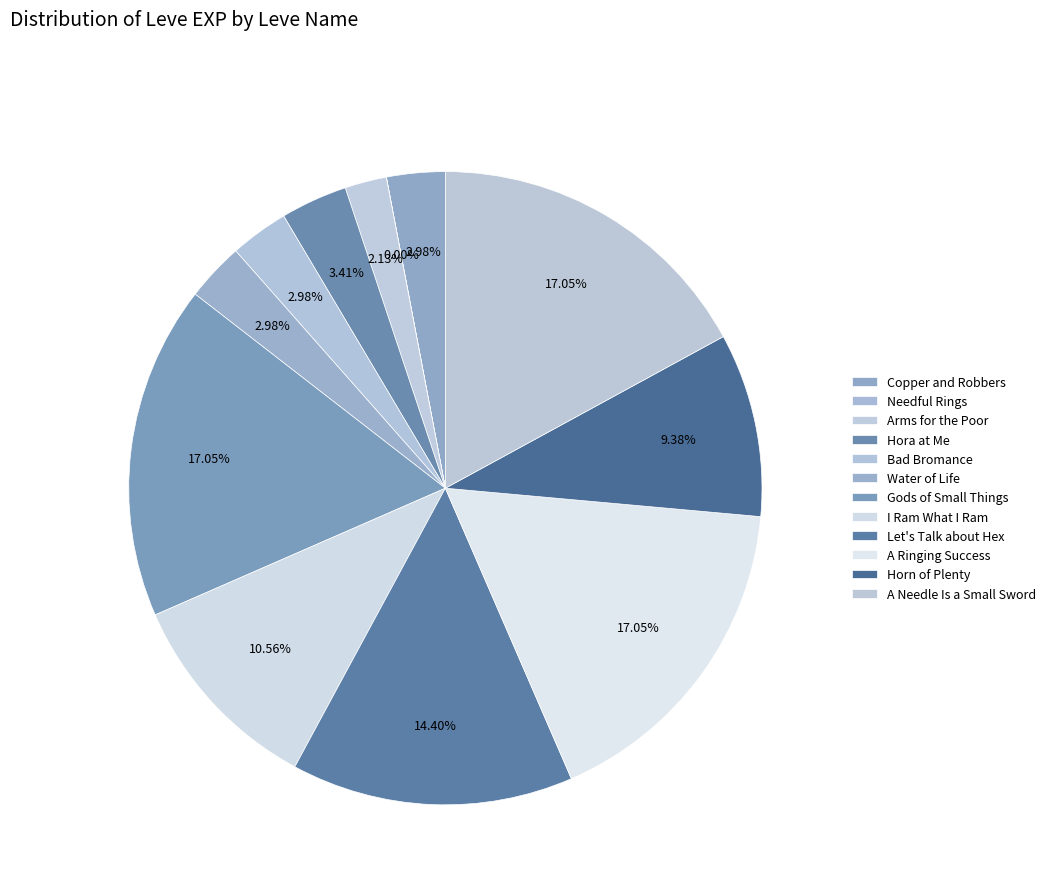

To the nearest percent, what is the difference between the Needful Rings and Water of Life slice percentages?

3%